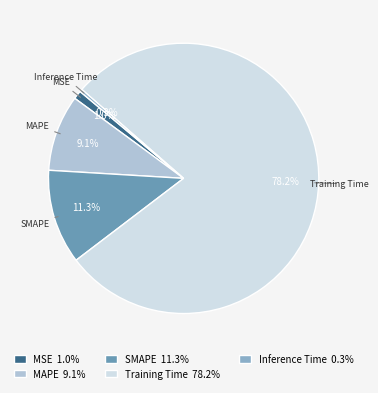

The Training Time slice represents 64% of the pie. True or false?

False